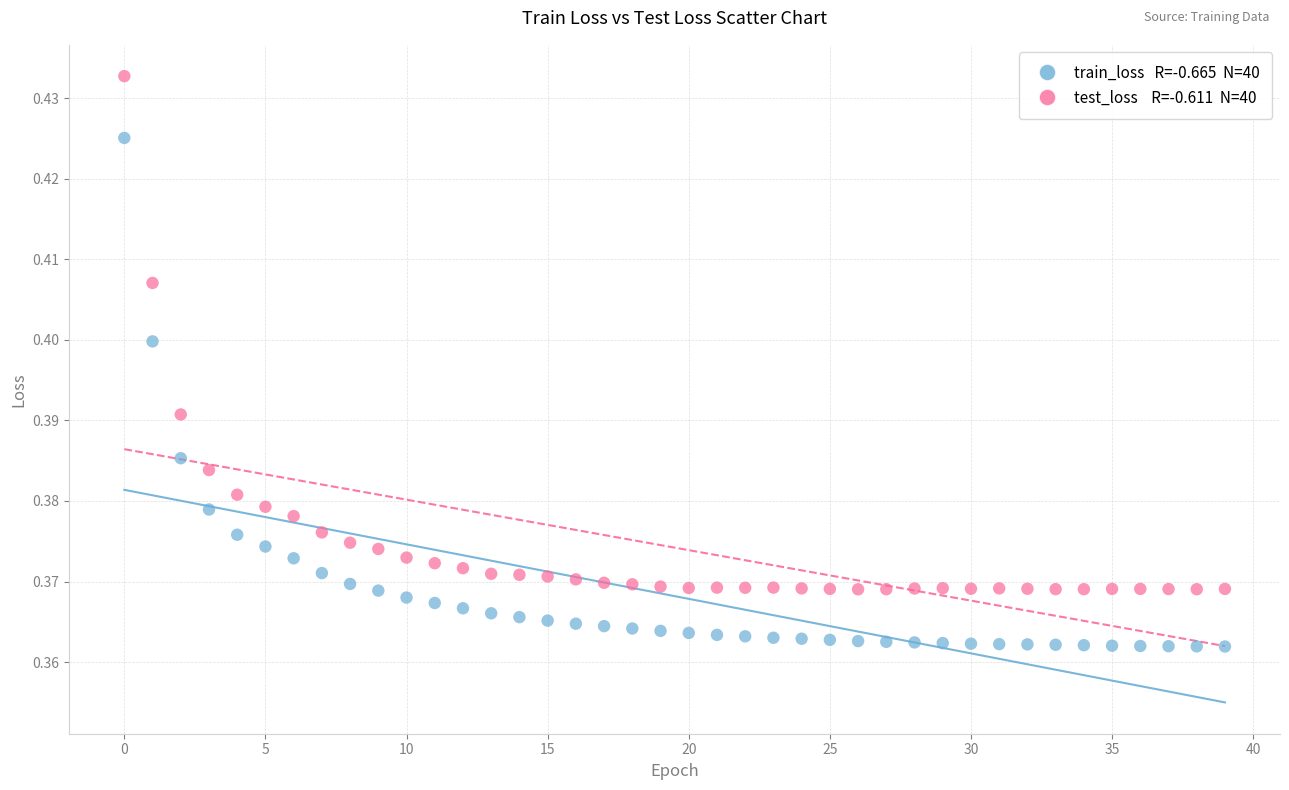

How many points are shown in the scatter plot?

80